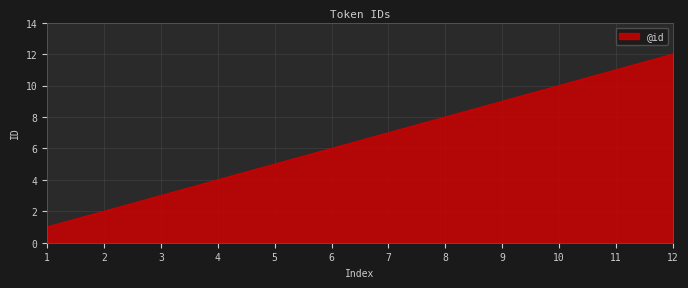

What is the change in value from 1 to 7?

+6